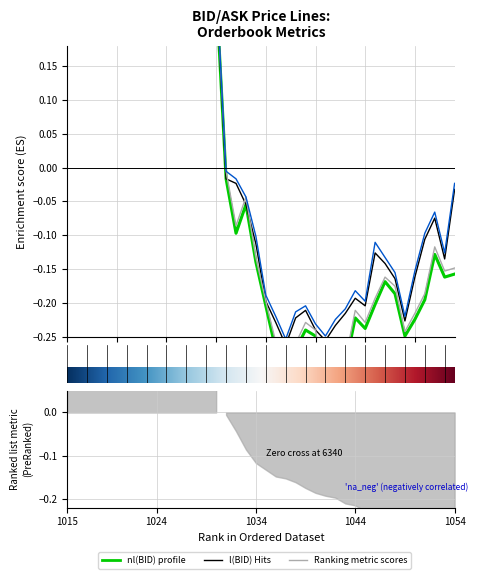

What is the value of the l(BID) point at the 38th from the left?

-0.1